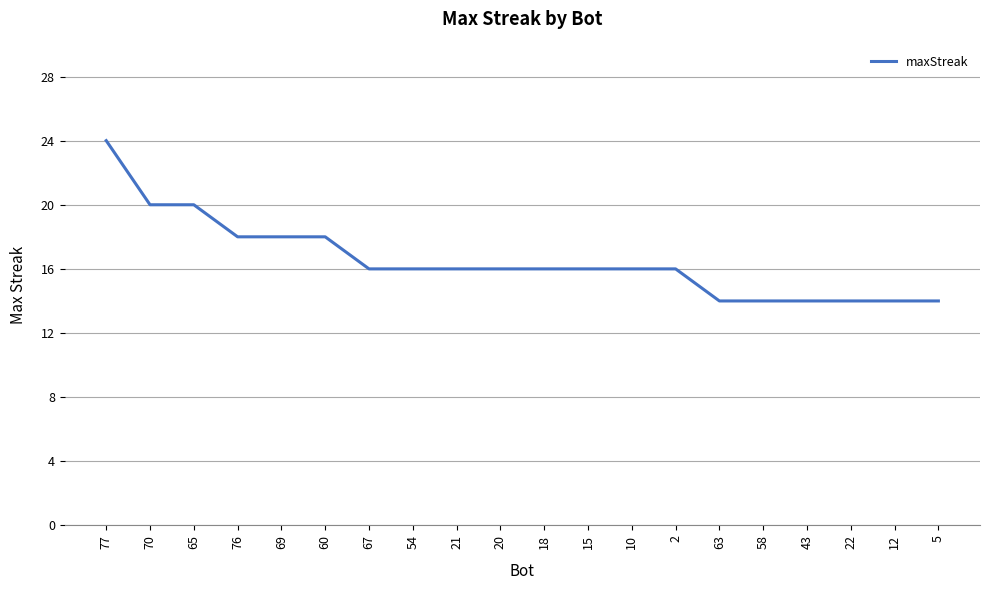

How many lines are shown in the chart?

1